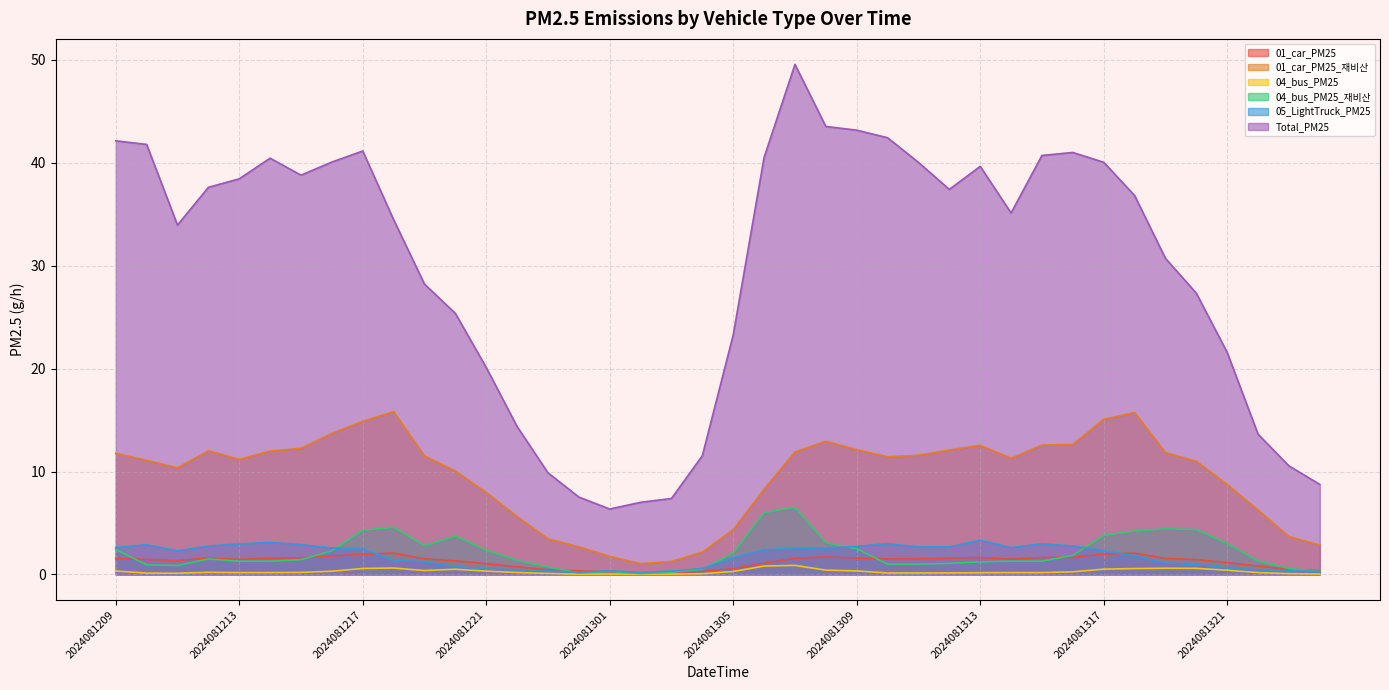

Reading left to right, extract all data points from this chart.

01_car_PM25: 1.5	1.5	1.4	1.6	1.5	1.6	1.6	1.8	2.0	2.1	1.5	1.3	1.0	0.7	0.5	0.4	0.2	0.1	0.2	0.3	0.6	1.1	1.6	1.7	1.6	1.5	1.5	1.6	1.6	1.5	1.6	1.7	2.0	2.1	1.6	1.4	1.1	0.8	0.5	0.4
01_car_PM25_재비산: 11.8	11.1	10.4	12.0	11.2	12.0	12.3	13.7	14.9	15.8	11.5	10.1	8.0	5.6	3.5	2.7	1.8	1.0	1.3	2.2	4.4	8.3	11.9	12.9	12.1	11.4	11.6	12.1	12.6	11.3	12.6	12.6	15.1	15.7	11.8	11.0	8.7	6.3	3.7	2.8
04_bus_PM25: 0.3	0.1	0.1	0.2	0.2	0.2	0.2	0.3	0.6	0.6	0.4	0.5	0.3	0.2	0.1	0.0	0.0	0.0	0.0	0.1	0.3	0.8	0.9	0.4	0.3	0.1	0.1	0.1	0.2	0.2	0.2	0.3	0.5	0.6	0.6	0.6	0.4	0.2	0.1	0.0
04_bus_PM25_재비산: 2.4	0.9	0.9	1.5	1.3	1.3	1.4	2.3	4.3	4.6	2.8	3.7	2.4	1.4	0.7	0.1	0.3	0.1	0.2	0.5	2.1	6.0	6.5	3.1	2.5	1.0	1.0	1.1	1.2	1.3	1.3	1.9	3.8	4.2	4.4	4.4	3.0	1.3	0.6	0.3
05_LightTruck_PM25: 2.6	2.9	2.3	2.8	3.0	3.1	2.9	2.6	2.5	1.4	1.2	0.8	0.5	0.4	0.3	0.2	0.4	0.2	0.3	0.6	1.6	2.4	2.5	2.6	2.7	3.0	2.7	2.7	3.3	2.6	3.0	2.8	2.3	1.8	1.1	1.0	0.6	0.4	0.4	0.3
Total_PM25: 42.1	41.8	34.0	37.6	38.4	40.5	38.8	40.1	41.2	34.5	28.2	25.4	20.1	14.4	9.9	7.5	6.4	7.0	7.4	11.5	23.3	40.5	49.6	43.5	43.2	42.4	40.0	37.4	39.7	35.1	40.7	41.0	40.1	36.8	30.7	27.3	21.6	13.6	10.5	8.7